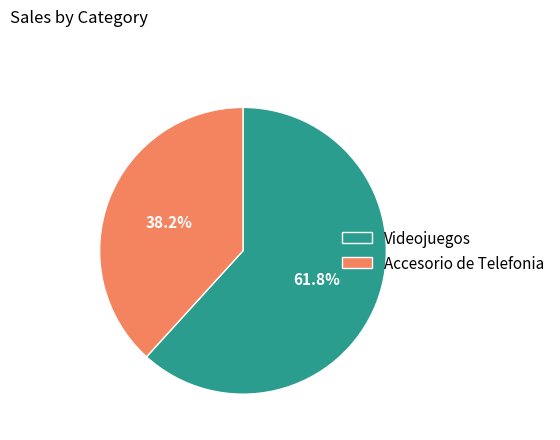

Which slice is the smallest?

Accesorio de Telefonia